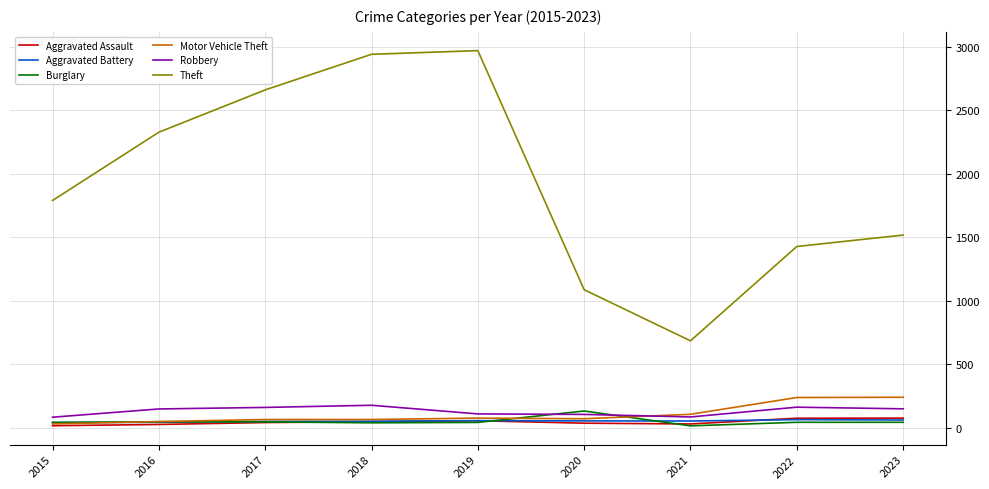

At which label is Theft closest to 1826?

2015